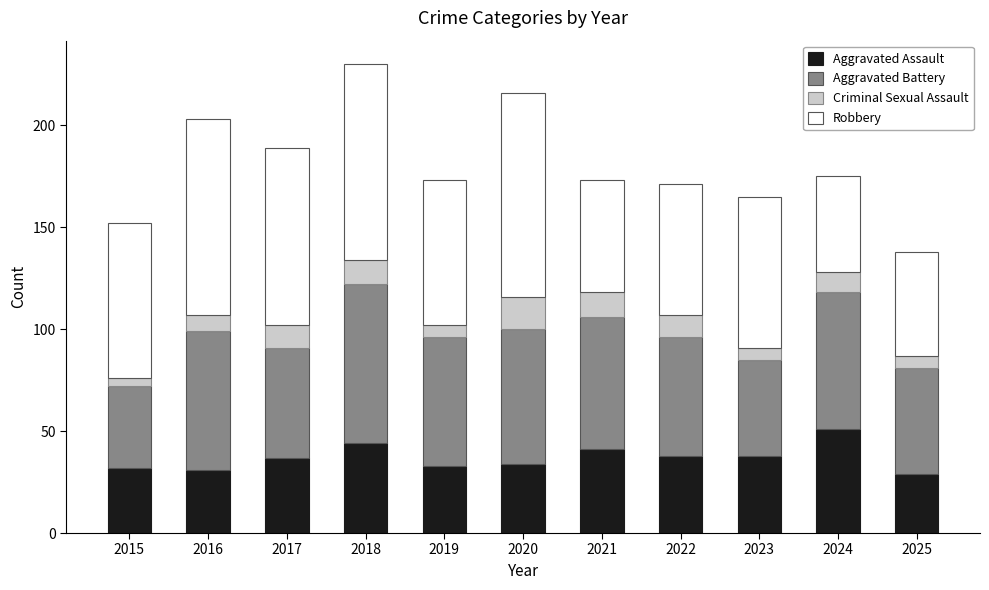

Which category has the highest value in the Aggravated Assault series?

2024